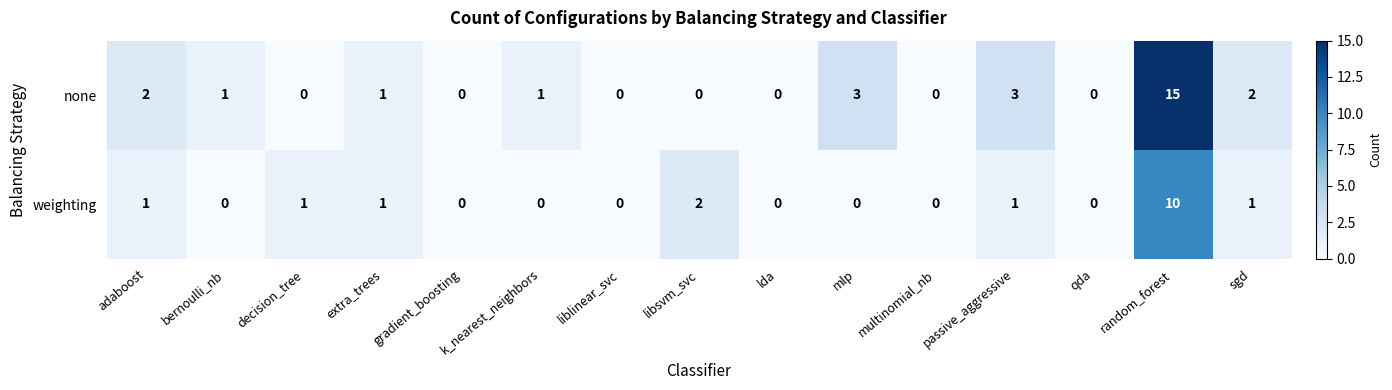

Where is weighting nearest to the value 5?

libsvm_svc